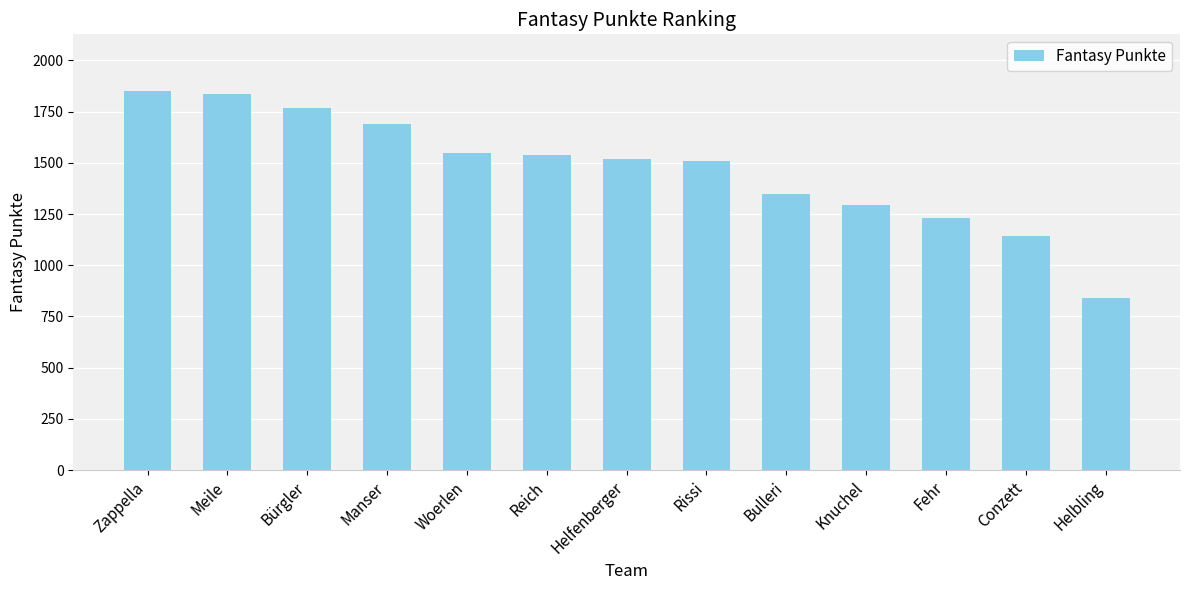

What is the label of the 2nd bar from the right?

Conzett